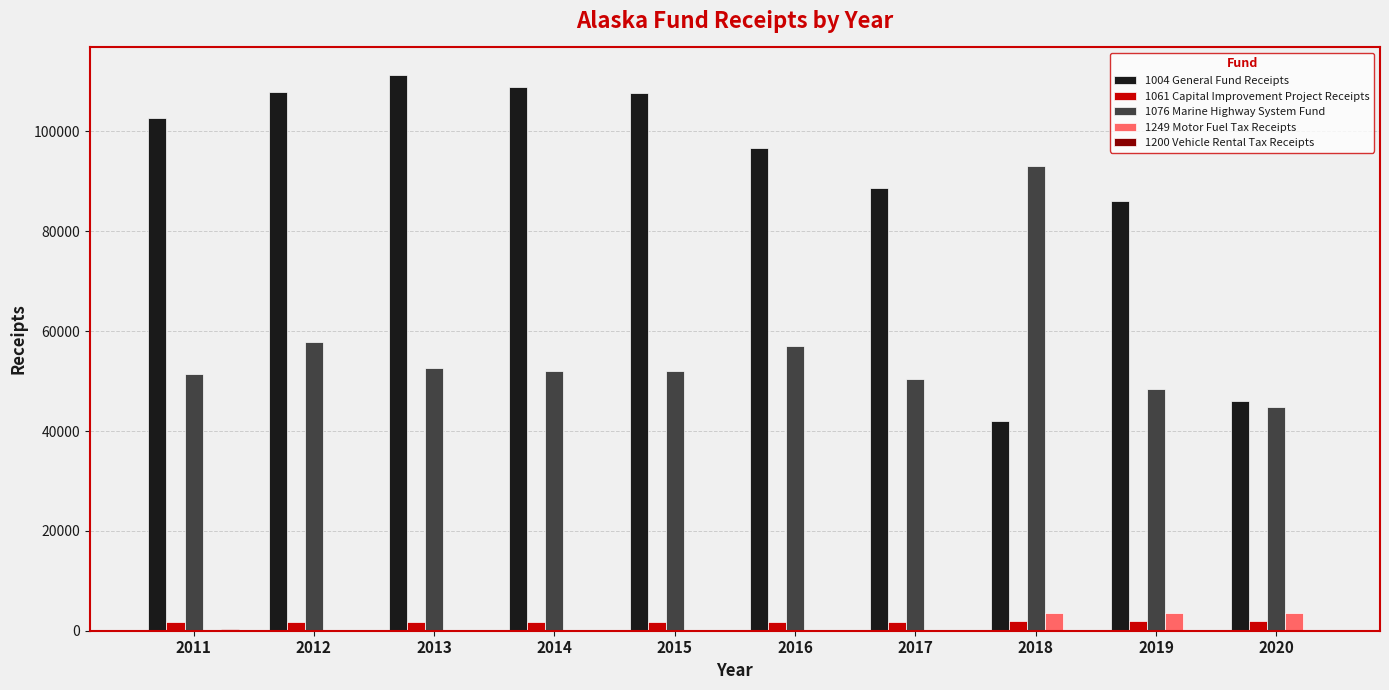

Is the value of 1061 Capital Improvement Project Receipts at 2019 greater than the value of 1076 Marine Highway System Fund at 2019?

No